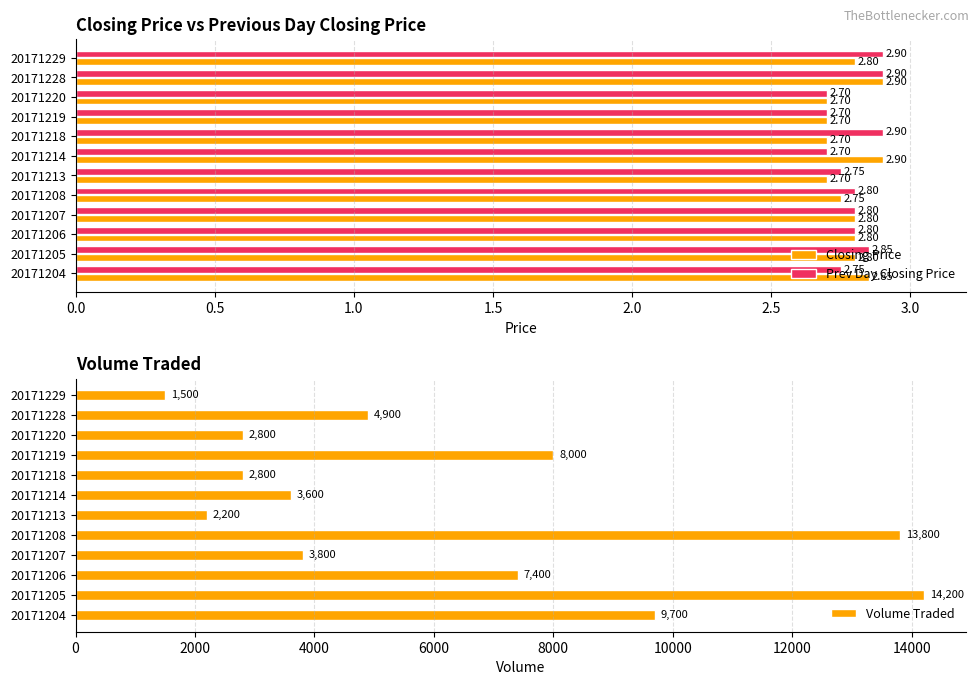

At which label is Volume Traded closest to 7850?

20171219